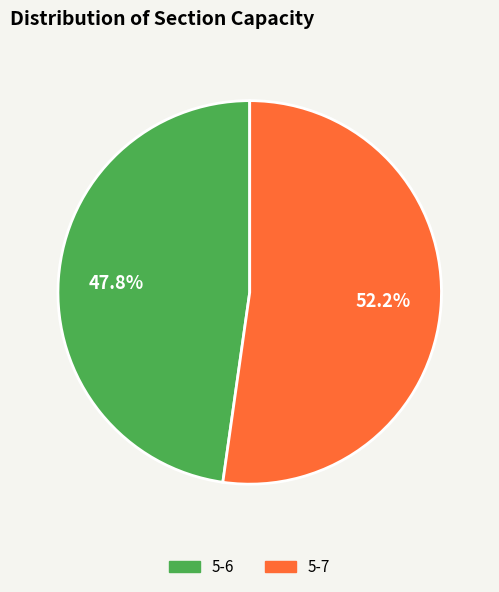

Which slice is the smallest?

5-6